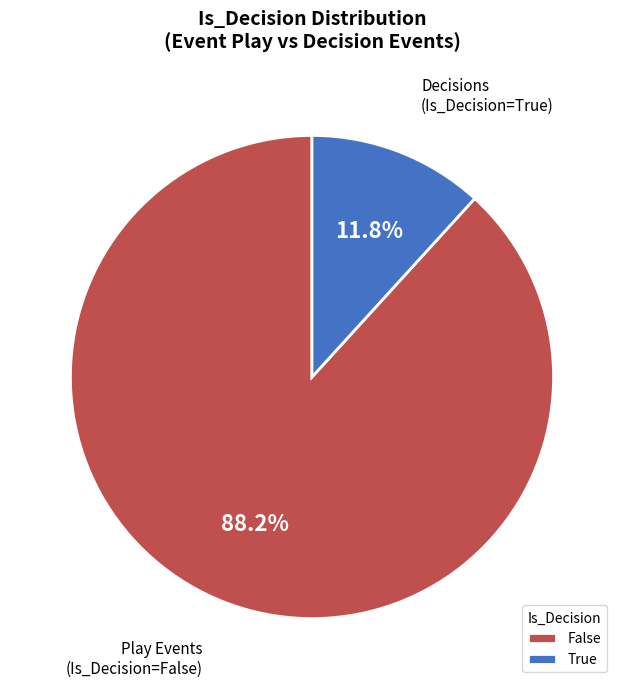

What is the largest slice in the pie chart?

False